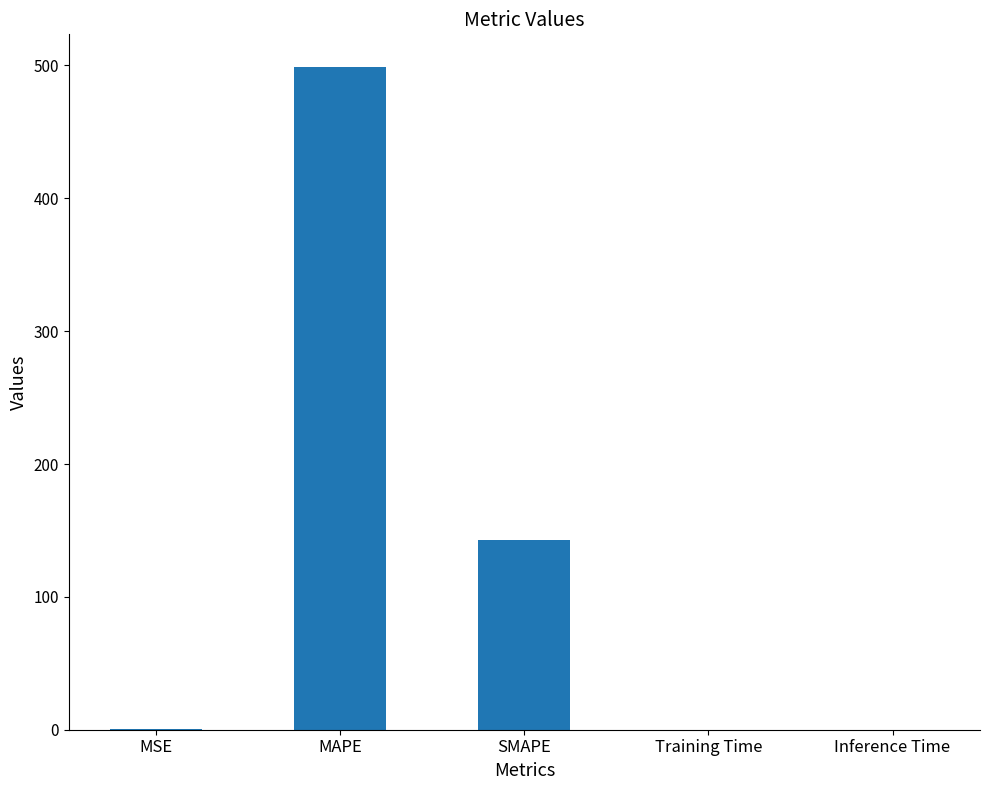

The value at MAPE is 498.5. True or false?

True